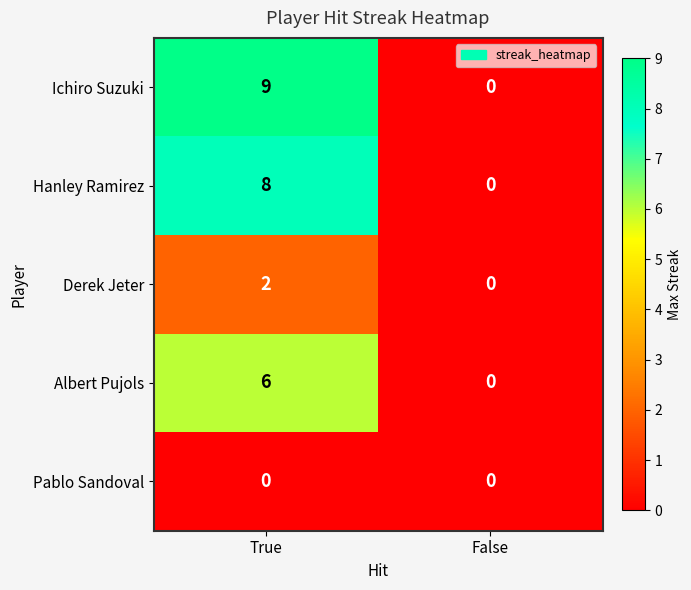

Is it true that Derek Jeter equals 1 at True?

False